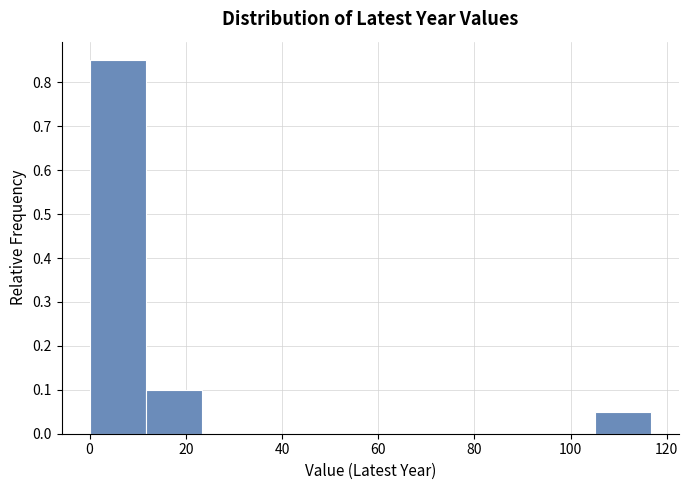

What is the height of the bar covering 106 to 116 on the x-axis? Neither the bar edges nor the heights are printed on the chart, so give them approximately, as read against the axes.

0.05